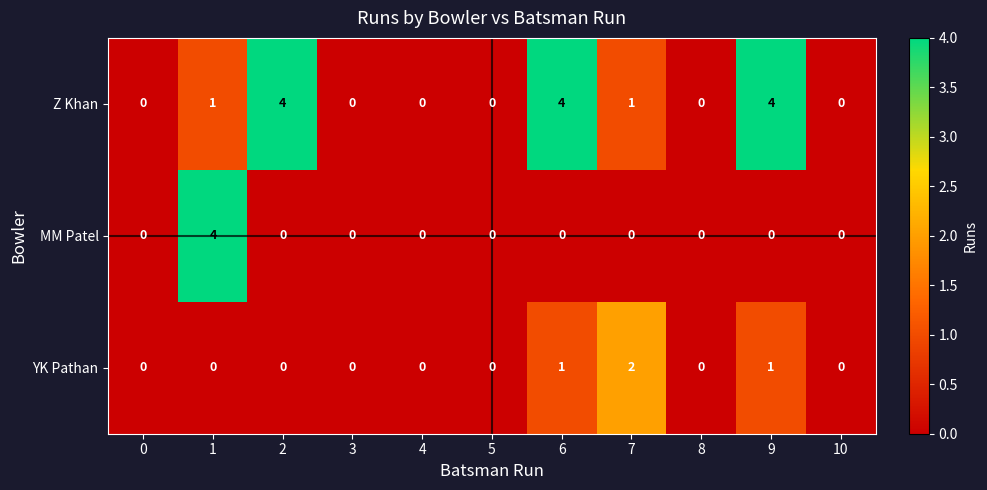

Read the Z Khan value at 2.

4